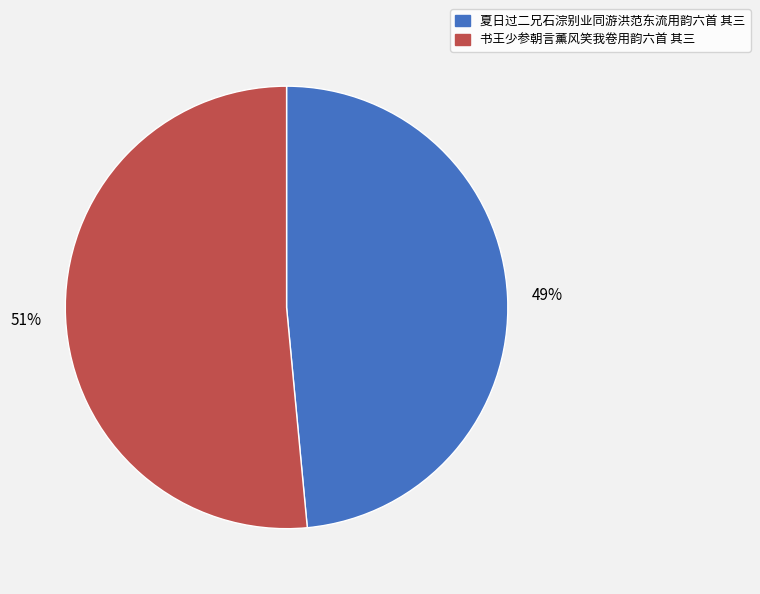

Is the sum of 夏日过二兄石淙别业同游洪范东流用韵六首 其三 and 书王少参朝言薰风笑我卷用韵六首 其三 greater than half?

Yes